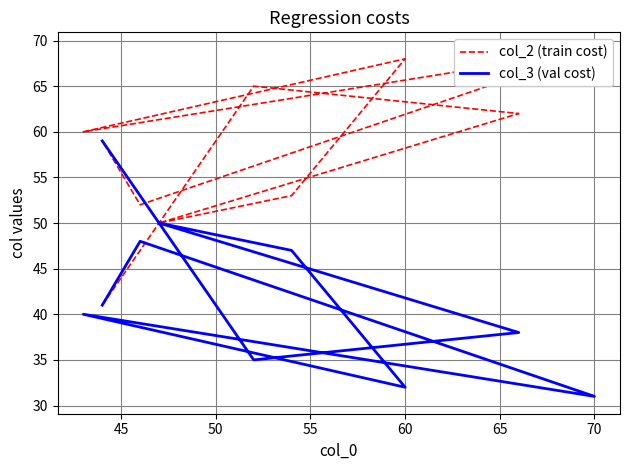

After their last crossing, which series has the higher values: col_2 (train cost) or col_3 (val cost)?

col_2 (train cost)